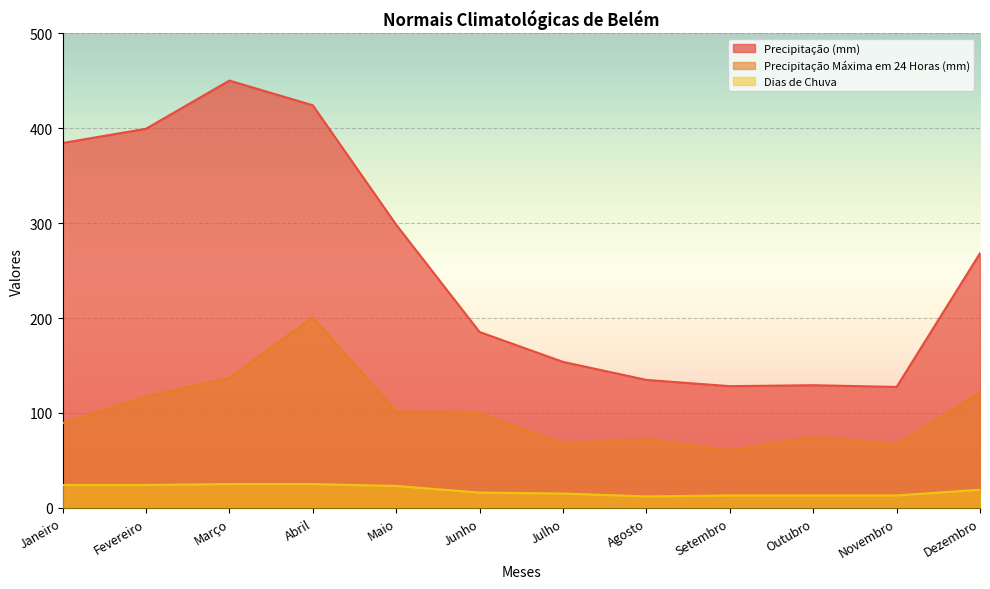

True or false: Precipitação (mm) has a value of 81.2 at Julho.

False